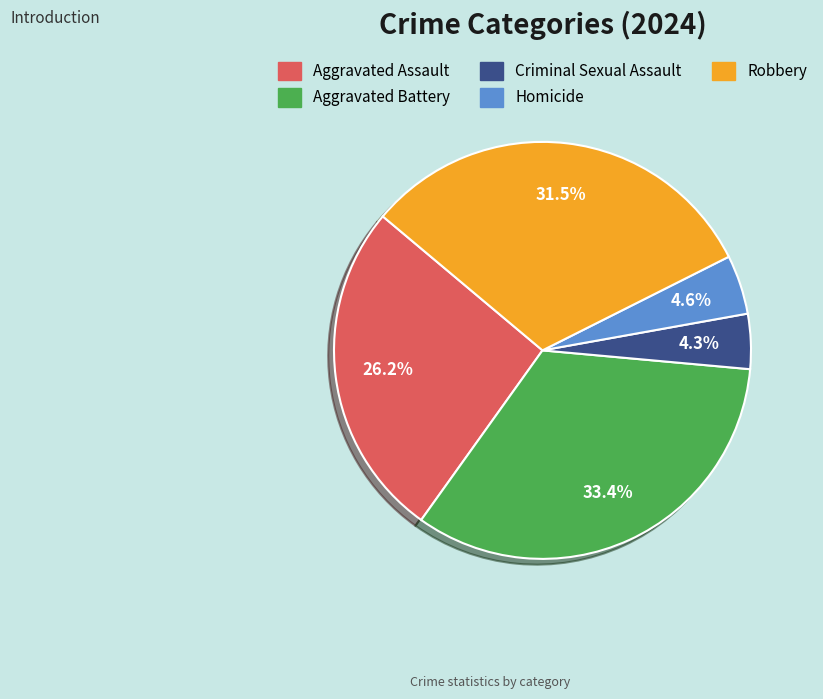

Which category has the biggest portion of the pie?

Aggravated Battery